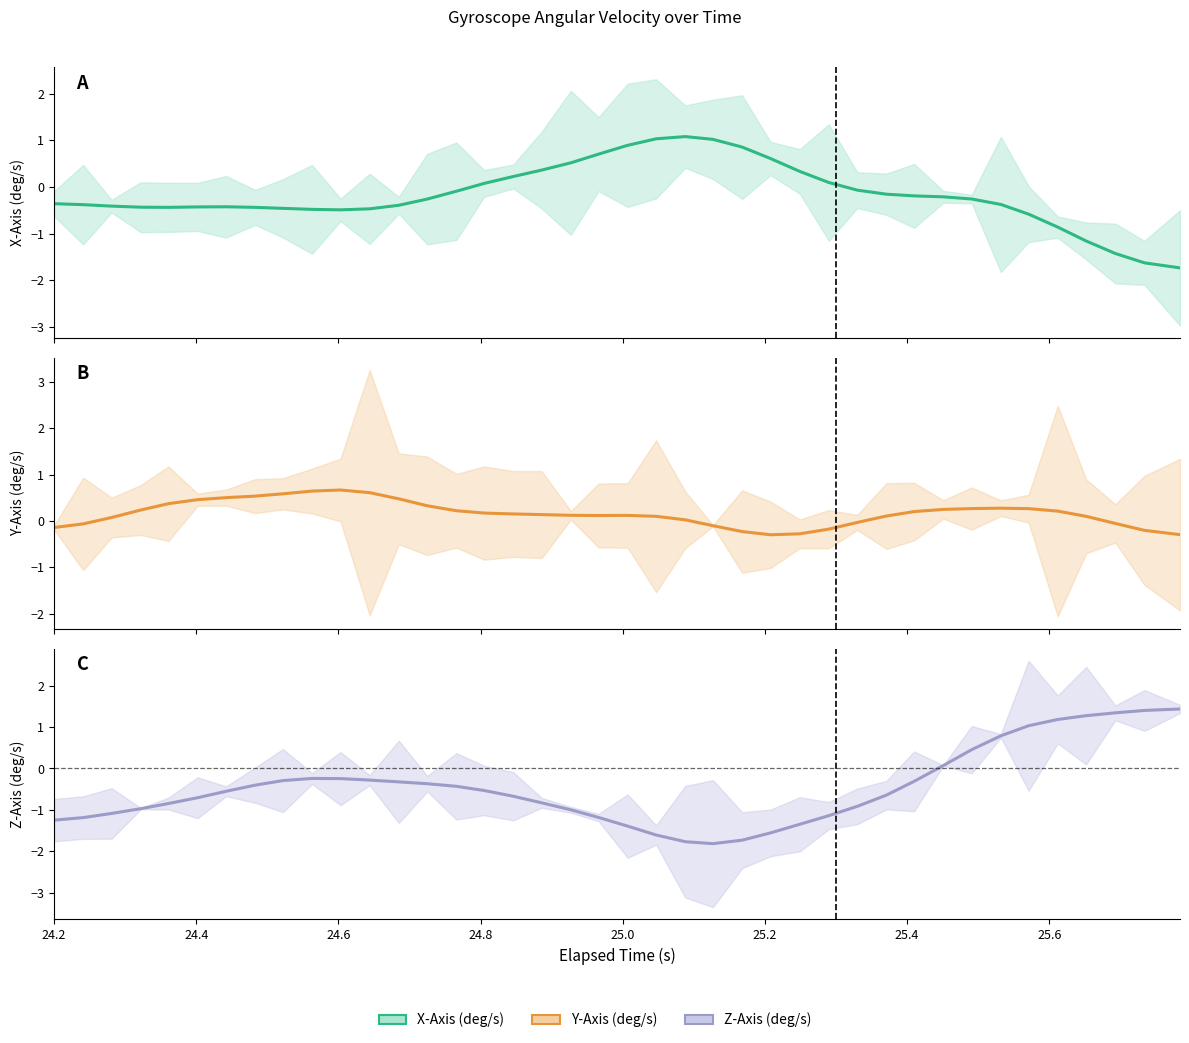

Does the chart have visible grid lines?

No